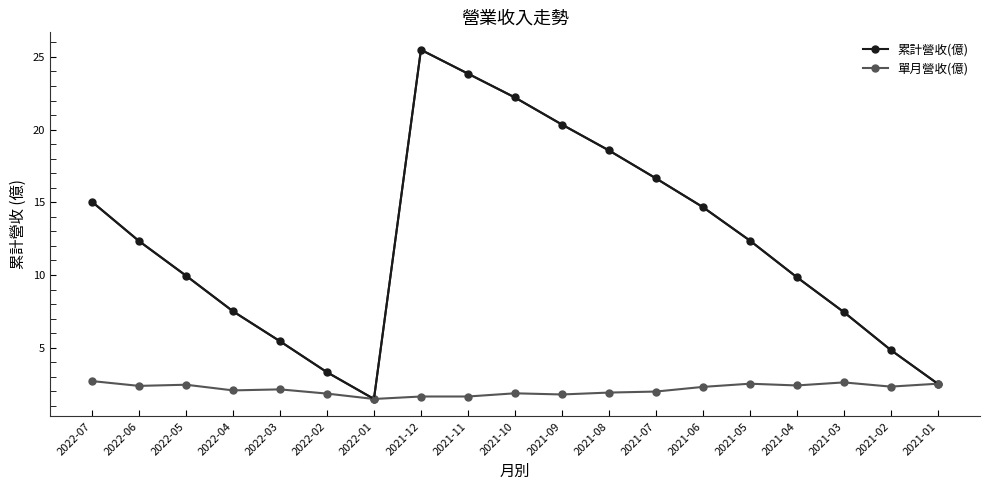

What is the greatest value displayed?

25.5